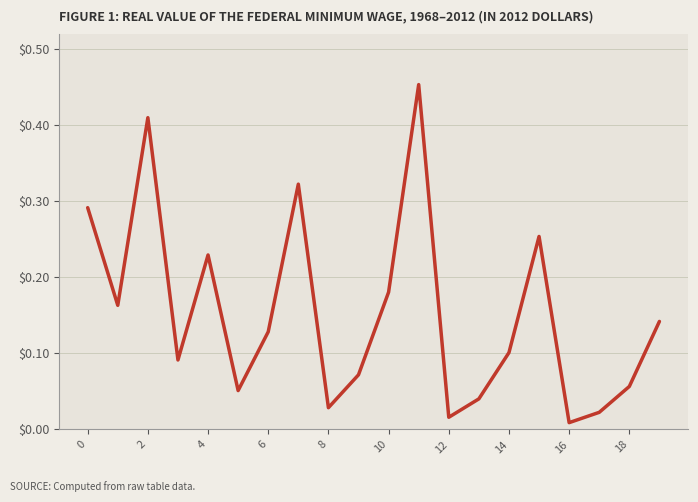

Between 4 and 14, which is larger?

4